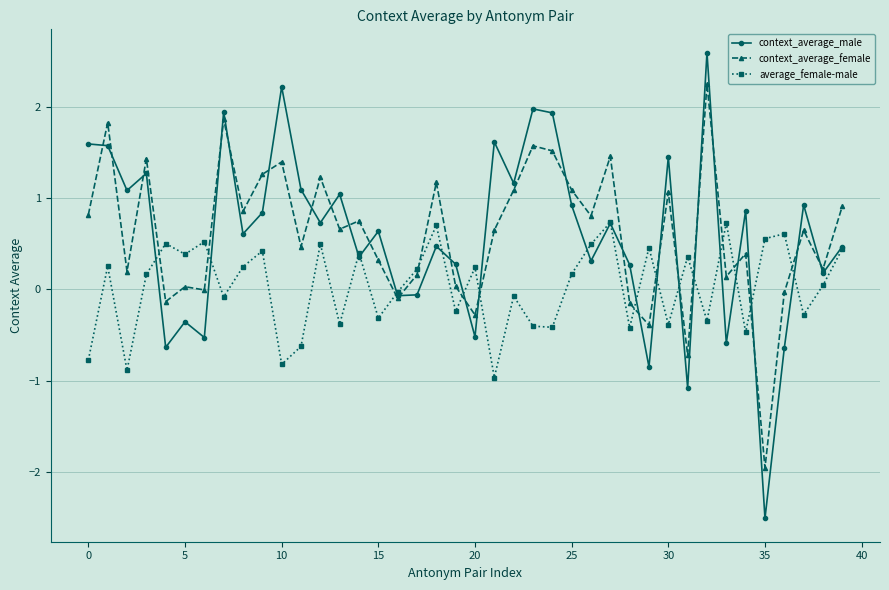

True or false: context_average_male has more than 1 points higher than both neighbors.

True